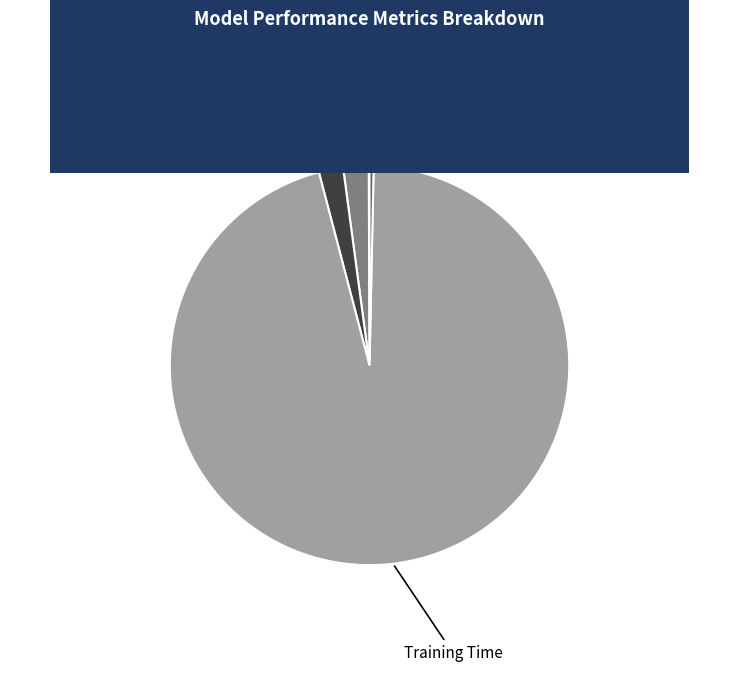

Do Training Time and MAPE together represent more than half of the pie?

Yes